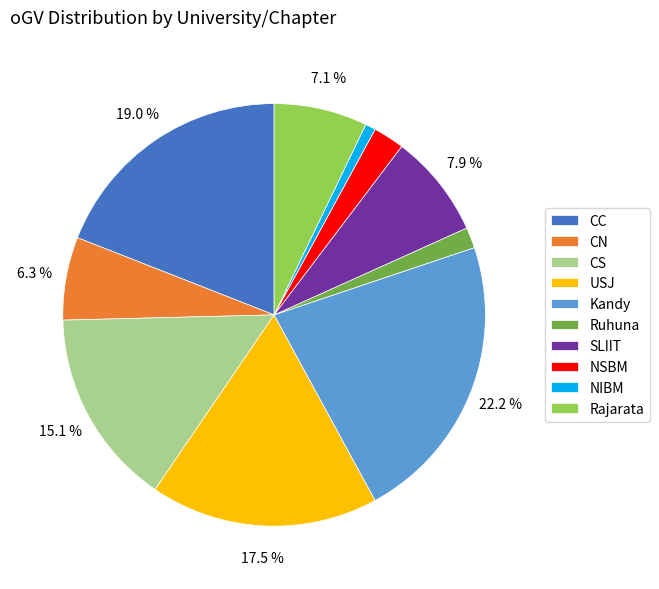

To the nearest percent, what portion does CS represent?

15%